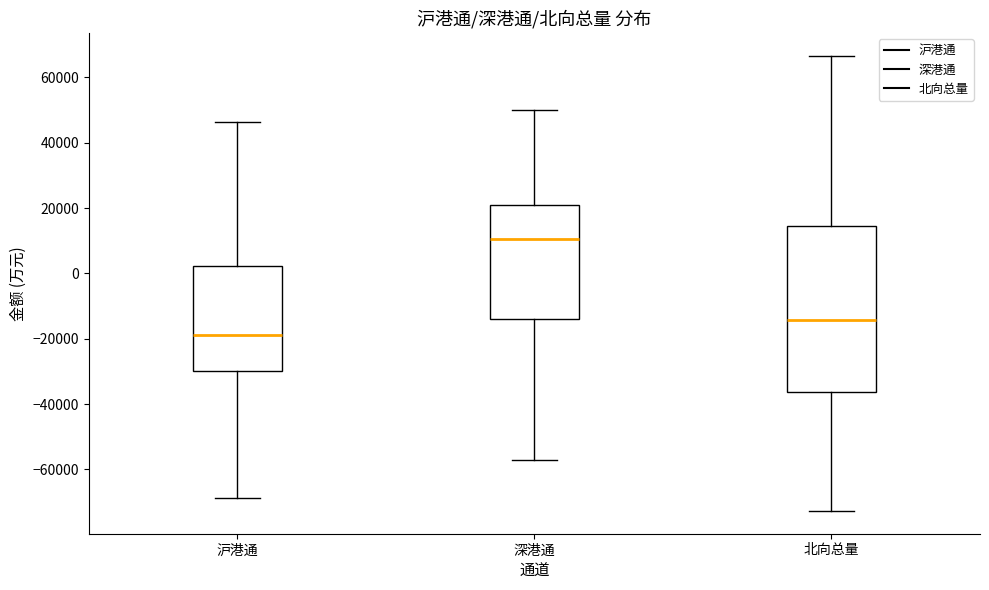

Where does the lower whisker of the box for 北向总量 end on the y-axis? The values are not printed on the chart, so give them approximately, as read against the axis.

-72000